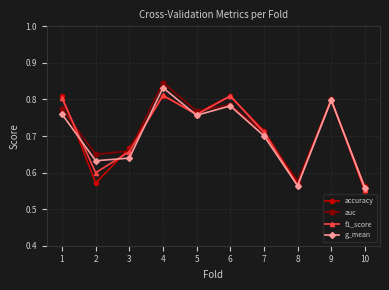

Between which two adjacent categories do auc and f1_score first intersect?

1 and 2